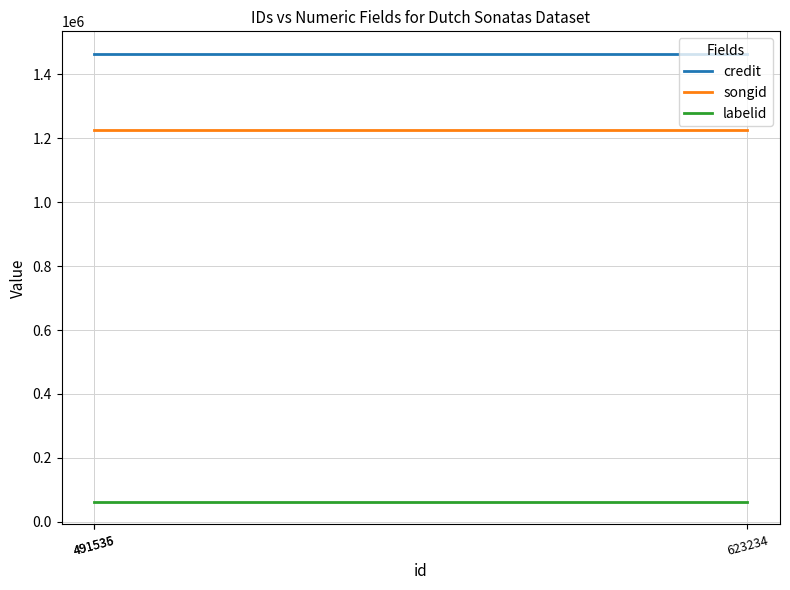

What is the sum of the labelid values at 491536 and 491535?

124252